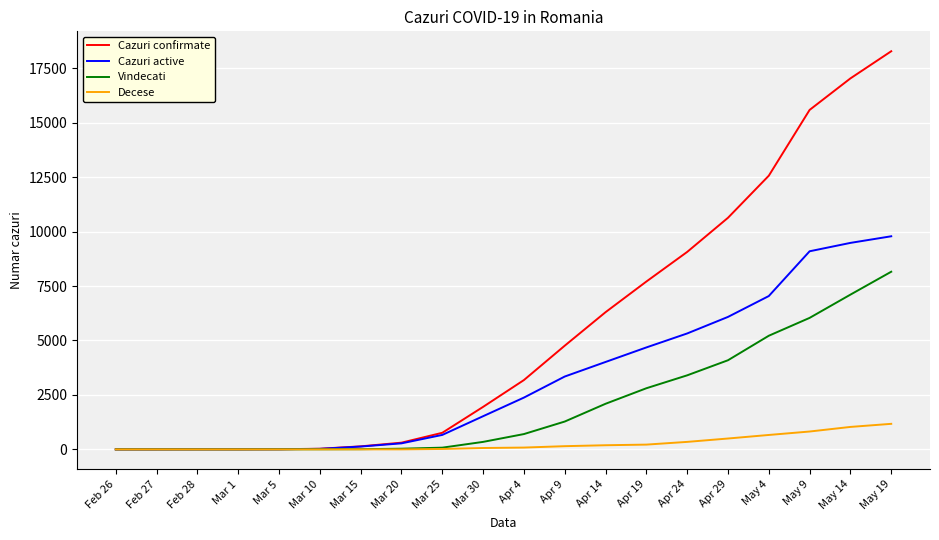

Which series changed the most between Mar 25 and May 4?

Cazuri confirmate